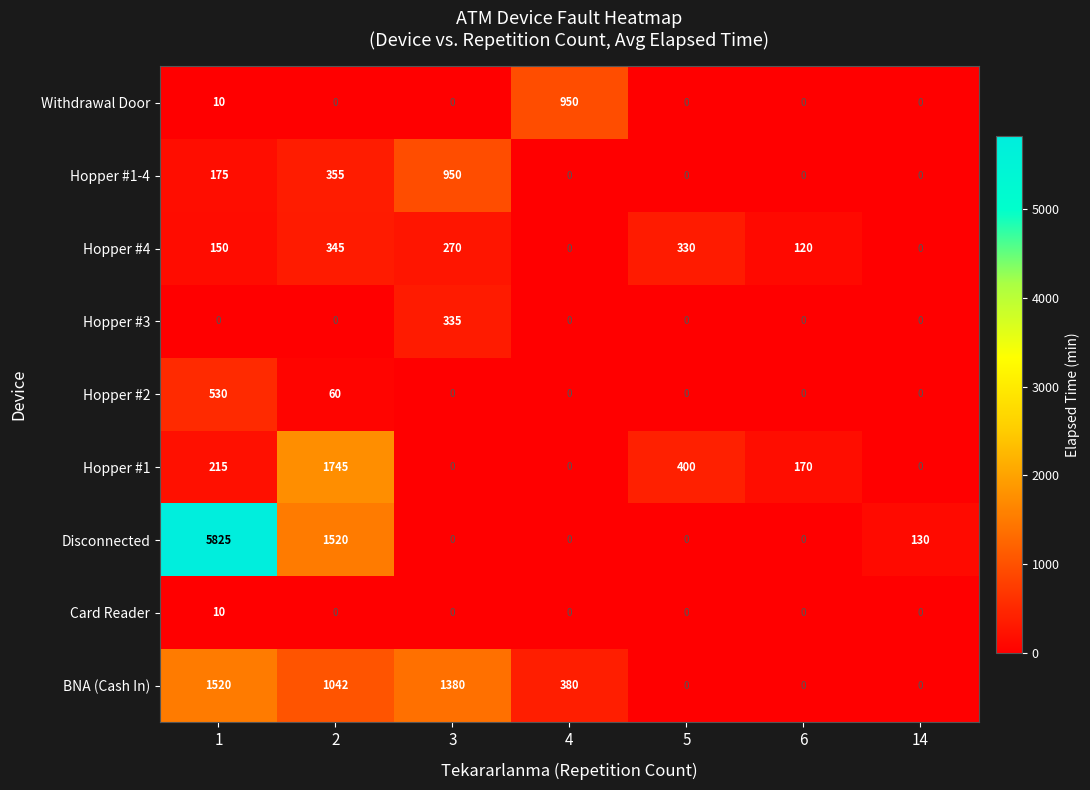

Which series changed the most between 3 and 4?

BNA (Cash In)